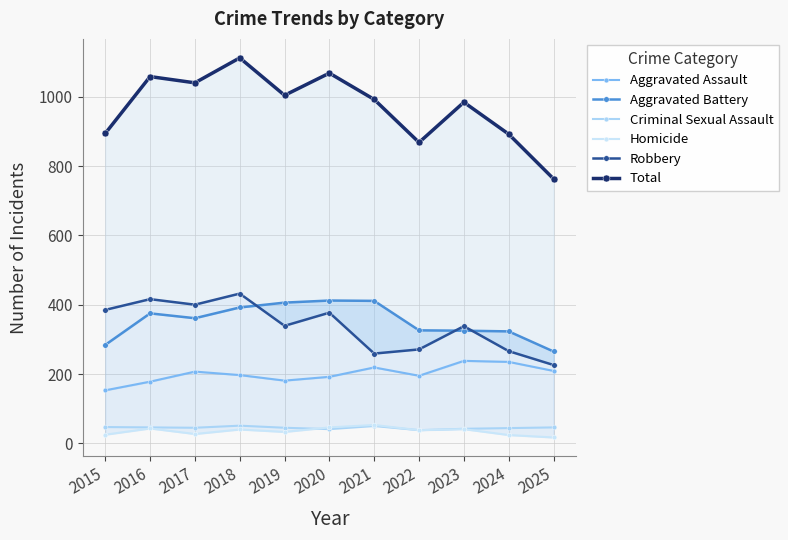

What is the sum of the Criminal Sexual Assault values at 2023 and 2017?

87